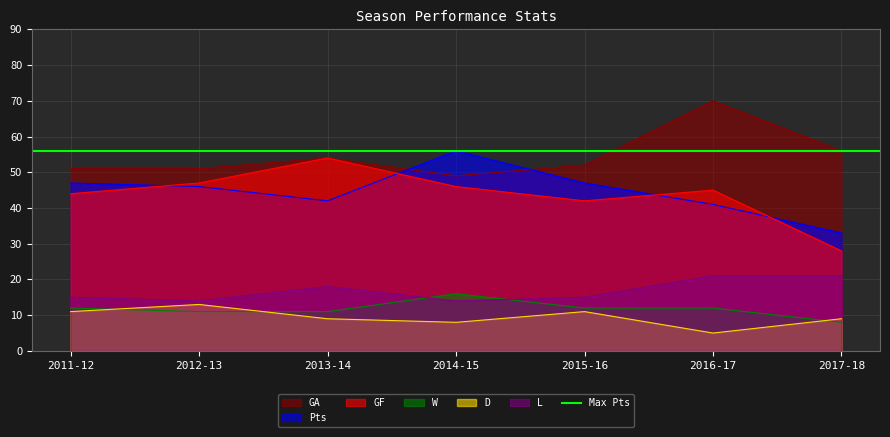

What is the label of the 7th point from the left?

2017-18